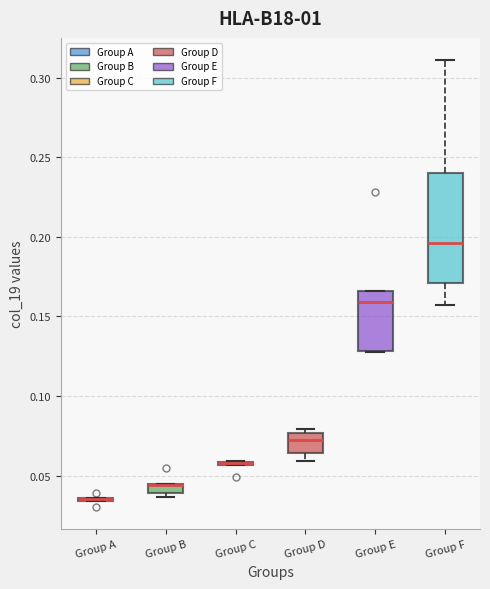

Where is the upper edge of the box for Group D on the y-axis? The values are not printed on the chart, so give them approximately, as read against the axis.

0.075